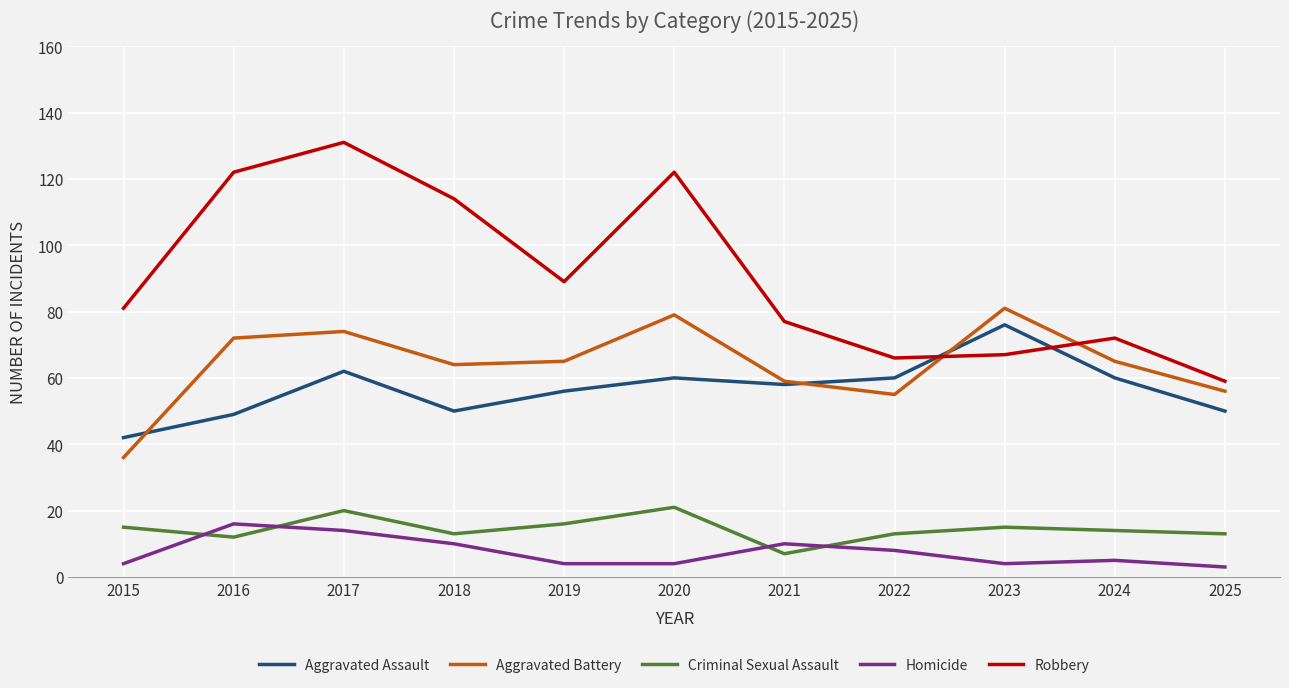

What is the maximum value for Aggravated Assault?

76